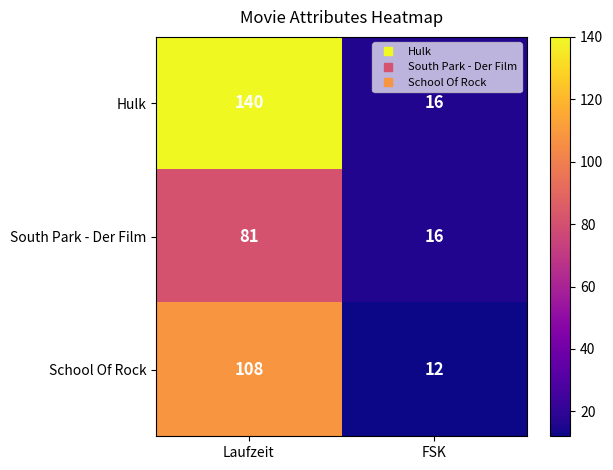

What value does the School Of Rock series have at Laufzeit, to the nearest 10?

110